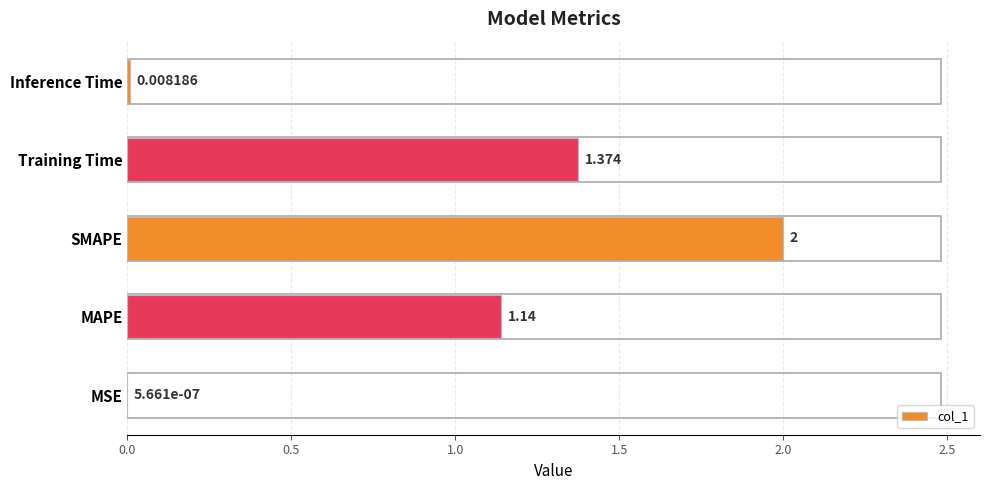

Which label corresponds to the largest value in the chart?

SMAPE